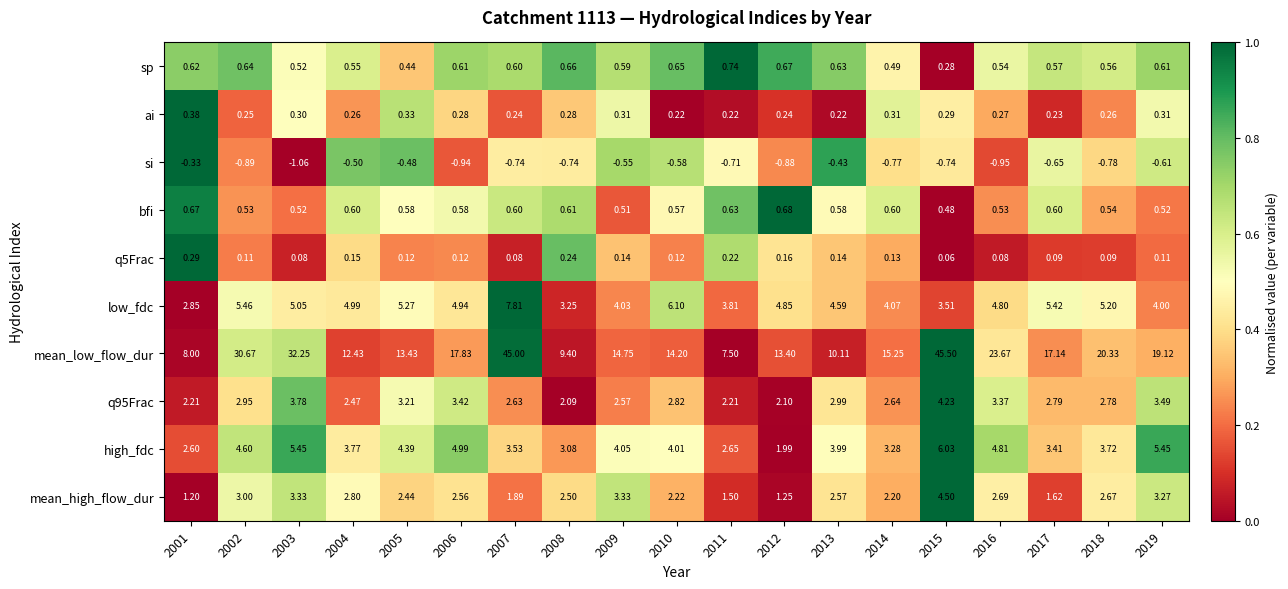

At how many categories does at least one series exceed 0?

19